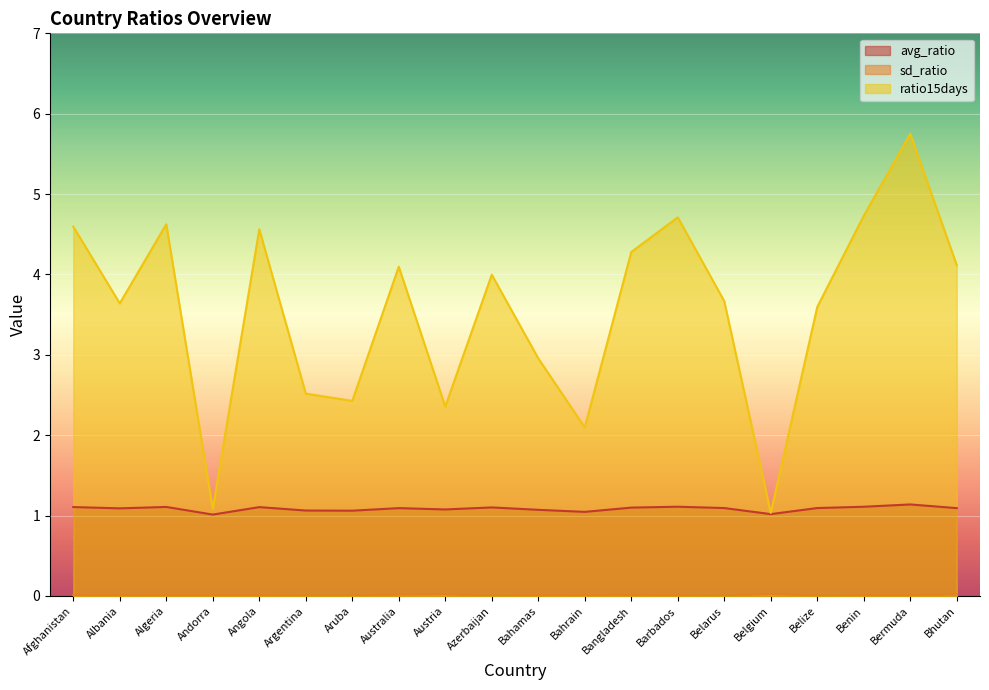

Reading left to right, transcribe all the data shown in this chart.

avg_ratio: 1.1	1.1	1.1	1.0	1.1	1.1	1.1	1.1	1.1	1.1	1.1	1.0	1.1	1.1	1.1	1.0	1.1	1.1	1.1	1.1
sd_ratio: 0.0	0.0	0.0	0.0	0.0	0.0	0.0	0.0	0.0	0.0	0.0	0.0	0.0	0.0	0.0	0.0	0.0	0.0	0.0	0.0
ratio15days: 4.6	3.6	4.6	1.1	4.6	2.5	2.4	4.1	2.4	4.0	3.0	2.1	4.3	4.7	3.7	1.0	3.6	4.7	5.8	4.1